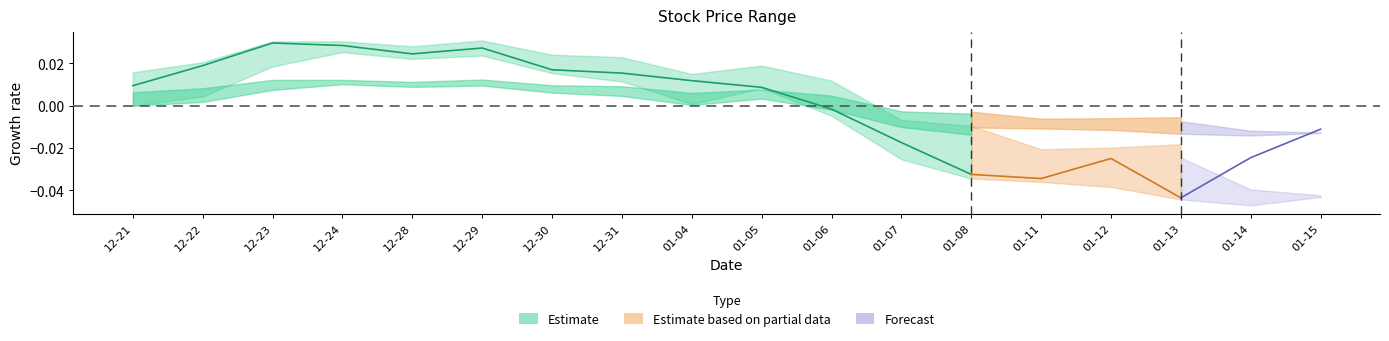

Is this an area chart (filled region under the line)?

No